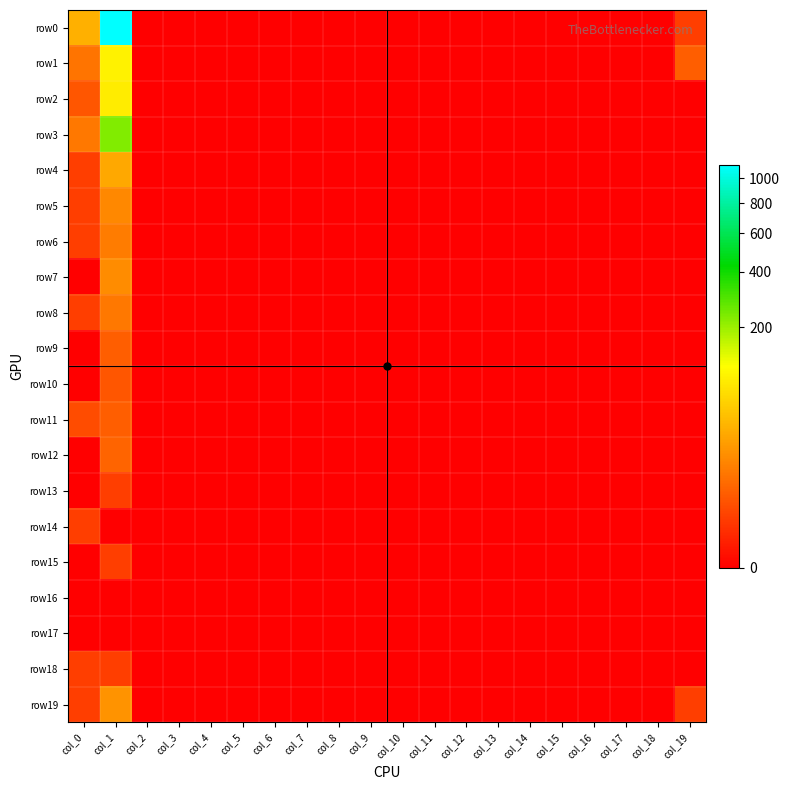

Reading left to right, transcribe all the data shown in this chart.

row0: col_0=33	col_1=1119	col_2=0	col_3=0	col_4=0	col_5=0	col_6=0	col_7=0	col_8=0	col_9=0	col_10=0	col_11=0	col_12=0	col_13=0	col_14=0	col_15=0	col_16=0	col_17=0	col_18=0	col_19=1
row1: col_0=8	col_1=93	col_2=0	col_3=0	col_4=0	col_5=0	col_6=0	col_7=0	col_8=0	col_9=0	col_10=0	col_11=0	col_12=0	col_13=0	col_14=0	col_15=0	col_16=0	col_17=0	col_18=0	col_19=4
row2: col_0=3	col_1=86	col_2=0	col_3=0	col_4=0	col_5=0	col_6=0	col_7=0	col_8=0	col_9=0	col_10=0	col_11=0	col_12=0	col_13=0	col_14=0	col_15=0	col_16=0	col_17=0	col_18=0	col_19=0
row3: col_0=9	col_1=232	col_2=0	col_3=0	col_4=0	col_5=0	col_6=0	col_7=0	col_8=0	col_9=0	col_10=0	col_11=0	col_12=0	col_13=0	col_14=0	col_15=0	col_16=0	col_17=0	col_18=0	col_19=0
row4: col_0=1	col_1=28	col_2=0	col_3=0	col_4=0	col_5=0	col_6=0	col_7=0	col_8=0	col_9=0	col_10=0	col_11=0	col_12=0	col_13=0	col_14=0	col_15=0	col_16=0	col_17=0	col_18=0	col_19=0
row5: col_0=1	col_1=14	col_2=0	col_3=0	col_4=0	col_5=0	col_6=0	col_7=0	col_8=0	col_9=0	col_10=0	col_11=0	col_12=0	col_13=0	col_14=0	col_15=0	col_16=0	col_17=0	col_18=0	col_19=0
row6: col_0=1	col_1=10	col_2=0	col_3=0	col_4=0	col_5=0	col_6=0	col_7=0	col_8=0	col_9=0	col_10=0	col_11=0	col_12=0	col_13=0	col_14=0	col_15=0	col_16=0	col_17=0	col_18=0	col_19=0
row7: col_0=0	col_1=15	col_2=0	col_3=0	col_4=0	col_5=0	col_6=0	col_7=0	col_8=0	col_9=0	col_10=0	col_11=0	col_12=0	col_13=0	col_14=0	col_15=0	col_16=0	col_17=0	col_18=0	col_19=0
row8: col_0=1	col_1=9	col_2=0	col_3=0	col_4=0	col_5=0	col_6=0	col_7=0	col_8=0	col_9=0	col_10=0	col_11=0	col_12=0	col_13=0	col_14=0	col_15=0	col_16=0	col_17=0	col_18=0	col_19=0
row9: col_0=0	col_1=4	col_2=0	col_3=0	col_4=0	col_5=0	col_6=0	col_7=0	col_8=0	col_9=0	col_10=0	col_11=0	col_12=0	col_13=0	col_14=0	col_15=0	col_16=0	col_17=0	col_18=0	col_19=0
row10: col_0=0	col_1=3	col_2=0	col_3=0	col_4=0	col_5=0	col_6=0	col_7=0	col_8=0	col_9=0	col_10=0	col_11=0	col_12=0	col_13=0	col_14=0	col_15=0	col_16=0	col_17=0	col_18=0	col_19=0
row11: col_0=2	col_1=4	col_2=0	col_3=0	col_4=0	col_5=0	col_6=0	col_7=0	col_8=0	col_9=0	col_10=0	col_11=0	col_12=0	col_13=0	col_14=0	col_15=0	col_16=0	col_17=0	col_18=0	col_19=0
row12: col_0=0	col_1=5	col_2=0	col_3=0	col_4=0	col_5=0	col_6=0	col_7=0	col_8=0	col_9=0	col_10=0	col_11=0	col_12=0	col_13=0	col_14=0	col_15=0	col_16=0	col_17=0	col_18=0	col_19=0
row13: col_0=0	col_1=1	col_2=0	col_3=0	col_4=0	col_5=0	col_6=0	col_7=0	col_8=0	col_9=0	col_10=0	col_11=0	col_12=0	col_13=0	col_14=0	col_15=0	col_16=0	col_17=0	col_18=0	col_19=0
row14: col_0=1	col_1=0	col_2=0	col_3=0	col_4=0	col_5=0	col_6=0	col_7=0	col_8=0	col_9=0	col_10=0	col_11=0	col_12=0	col_13=0	col_14=0	col_15=0	col_16=0	col_17=0	col_18=0	col_19=0
row15: col_0=0	col_1=1	col_2=0	col_3=0	col_4=0	col_5=0	col_6=0	col_7=0	col_8=0	col_9=0	col_10=0	col_11=0	col_12=0	col_13=0	col_14=0	col_15=0	col_16=0	col_17=0	col_18=0	col_19=0
row16: col_0=0	col_1=0	col_2=0	col_3=0	col_4=0	col_5=0	col_6=0	col_7=0	col_8=0	col_9=0	col_10=0	col_11=0	col_12=0	col_13=0	col_14=0	col_15=0	col_16=0	col_17=0	col_18=0	col_19=0
row17: col_0=0	col_1=0	col_2=0	col_3=0	col_4=0	col_5=0	col_6=0	col_7=0	col_8=0	col_9=0	col_10=0	col_11=0	col_12=0	col_13=0	col_14=0	col_15=0	col_16=0	col_17=0	col_18=0	col_19=0
row18: col_0=1	col_1=1	col_2=0	col_3=0	col_4=0	col_5=0	col_6=0	col_7=0	col_8=0	col_9=0	col_10=0	col_11=0	col_12=0	col_13=0	col_14=0	col_15=0	col_16=0	col_17=0	col_18=0	col_19=0
row19: col_0=1	col_1=18	col_2=0	col_3=0	col_4=0	col_5=0	col_6=0	col_7=0	col_8=0	col_9=0	col_10=0	col_11=0	col_12=0	col_13=0	col_14=0	col_15=0	col_16=0	col_17=0	col_18=0	col_19=1